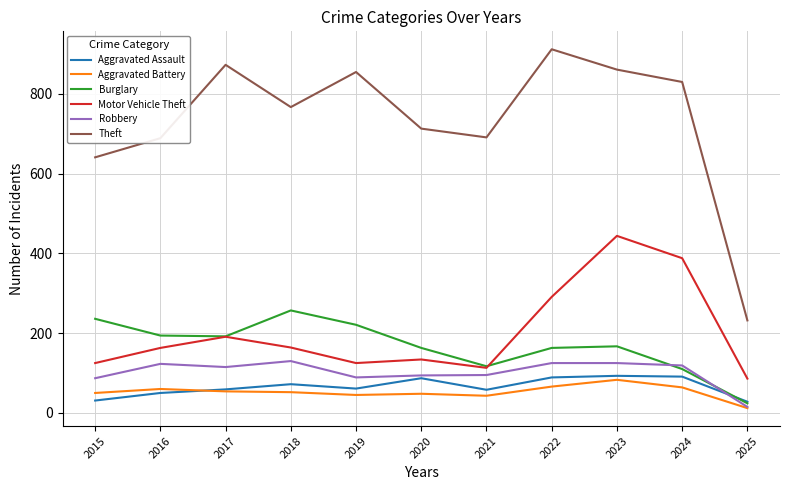

What is the average value of the Aggravated Assault series?

65